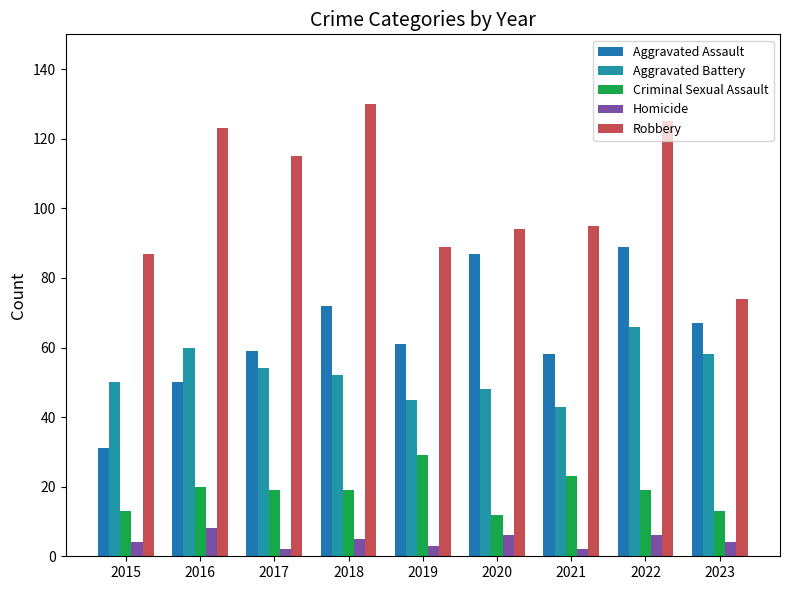

At which label does Aggravated Battery first exceed 52?

2016